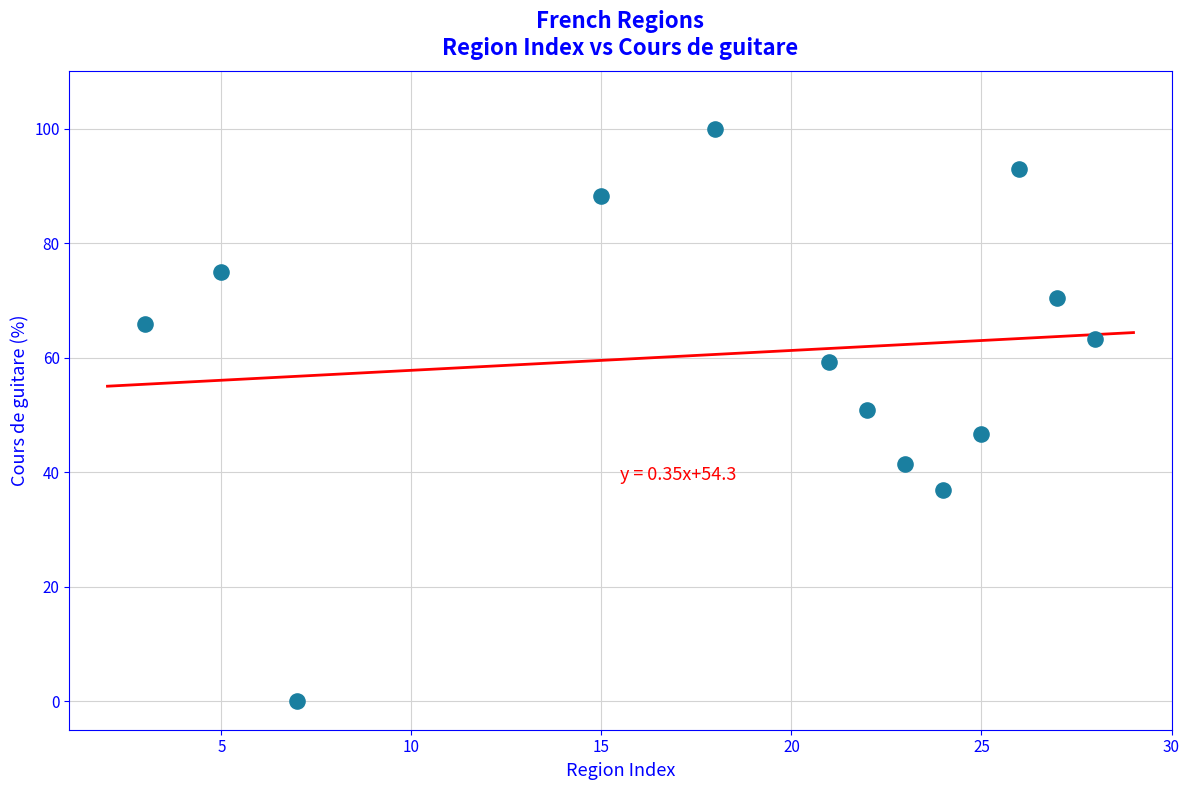

What is the range of X values (max minus min)?

25.0